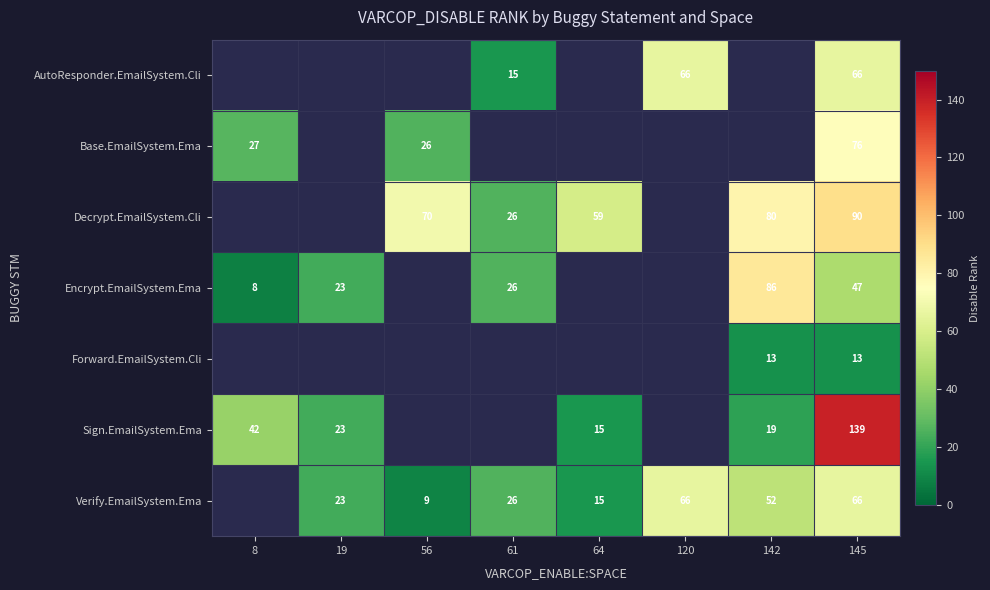

The AutoResponder.EmailSystem.Cli series shows 94 at 145. True or false?

False